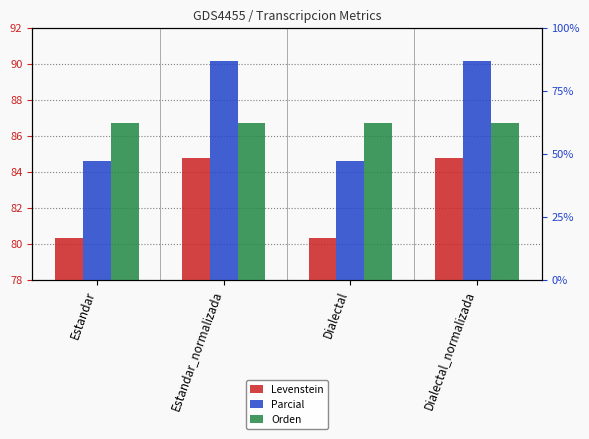

How many series are shown in this chart?

3